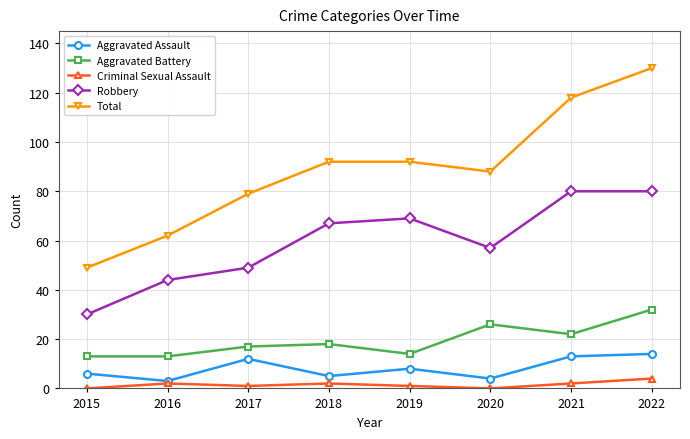

True or false: Aggravated Assault and Aggravated Battery intersect in this chart.

False